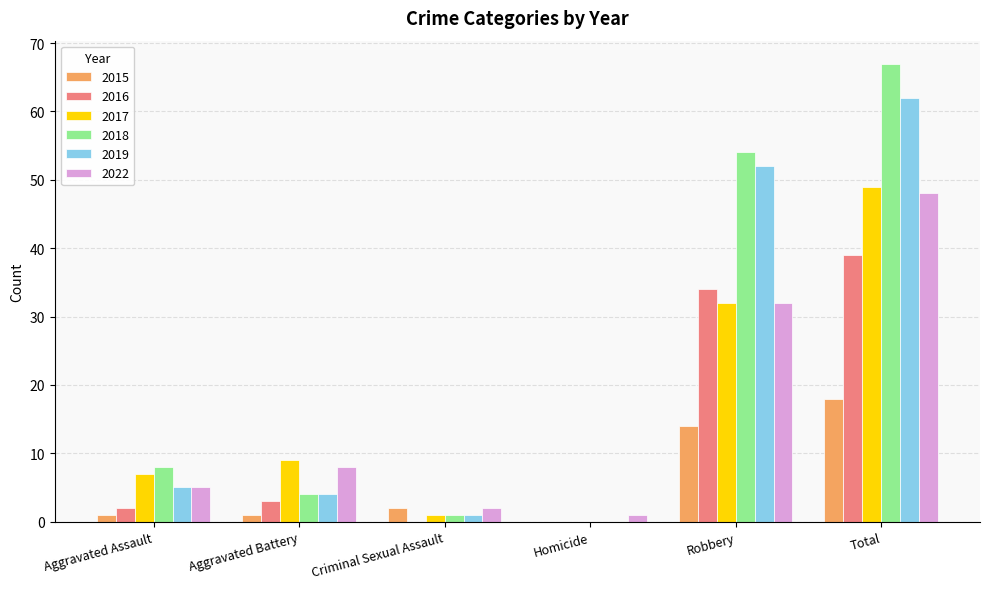

The 2022 series shows 5 at Aggravated Assault. True or false?

True